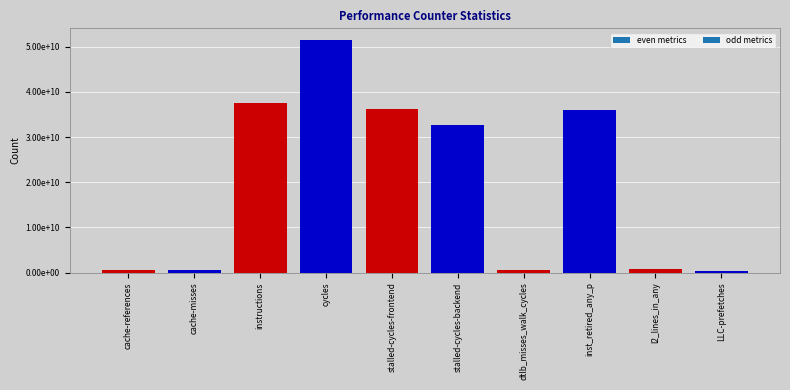

What is the sum of all values?

196725987590